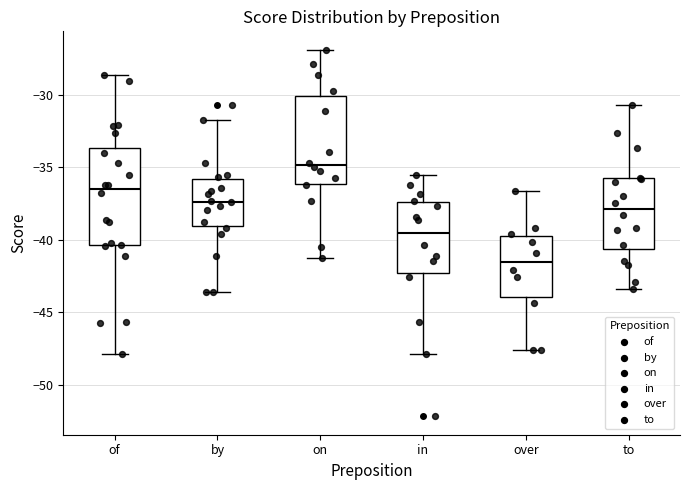

Comparing the boxes themselves (not the whiskers), which one is the tallest?

of